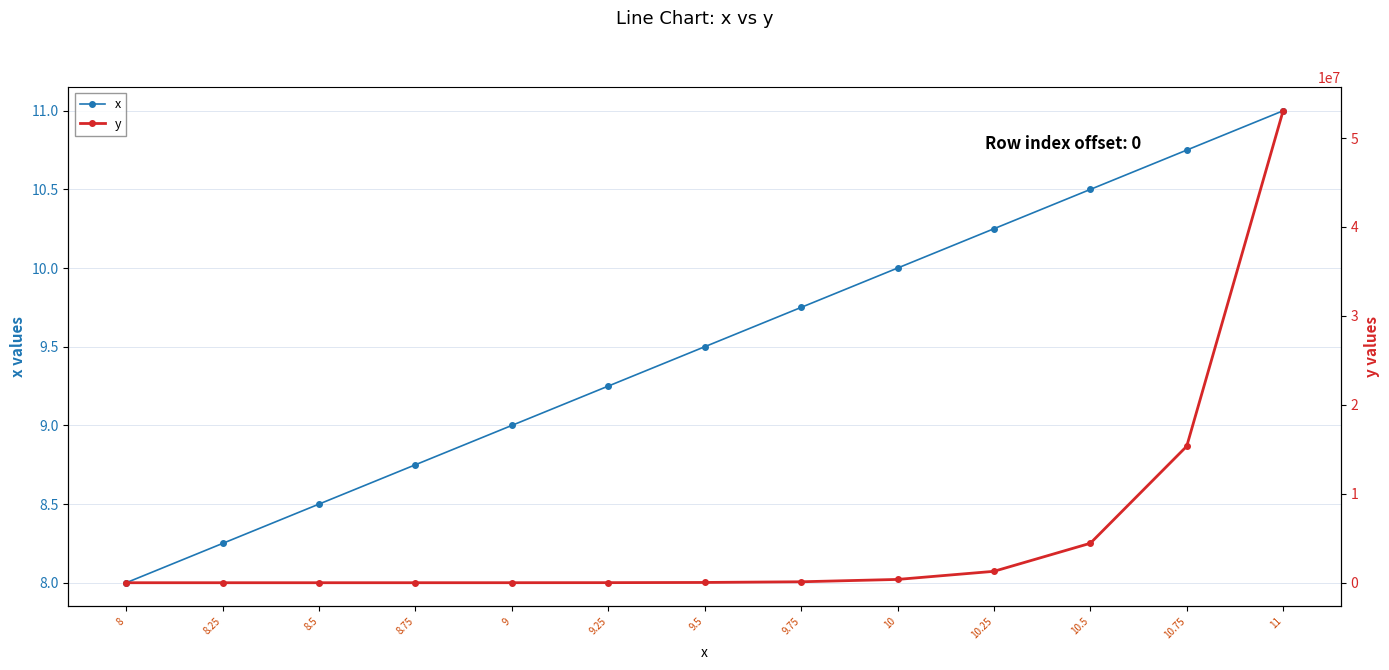

What is the difference between the y values at 9 and 8.75?

1842.4